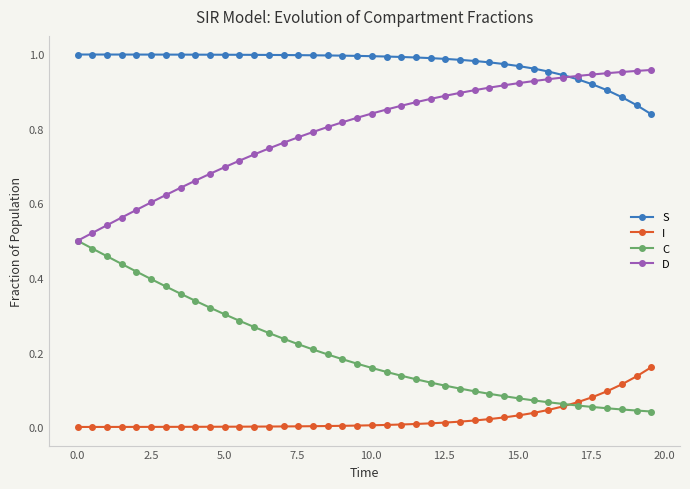

True or false: I and S intersect in this chart.

False